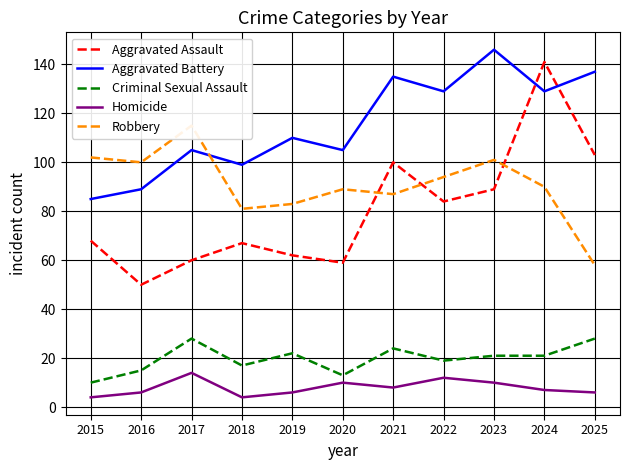

Reading left to right, what are all the values shown in this chart?

Aggravated Assault: 68	50	60	67	62	59	100	84	89	141	103
Aggravated Battery: 85	89	105	99	110	105	135	129	146	129	137
Criminal Sexual Assault: 10	15	28	17	22	13	24	19	21	21	28
Homicide: 4	6	14	4	6	10	8	12	10	7	6
Robbery: 102	100	115	81	83	89	87	94	101	90	58